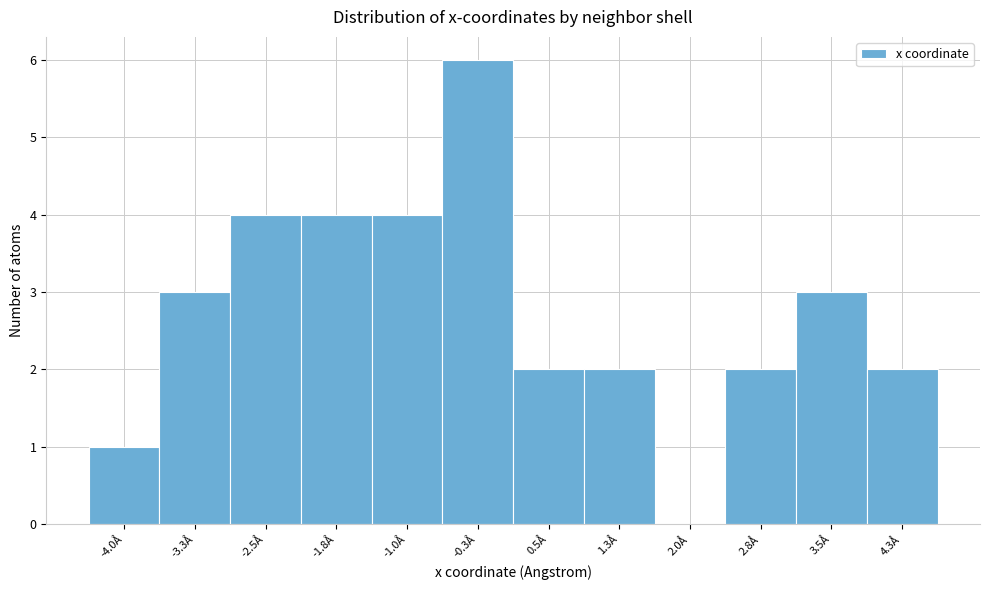

Which range on the x-axis has the tallest bar?

-0.6 to 0.1